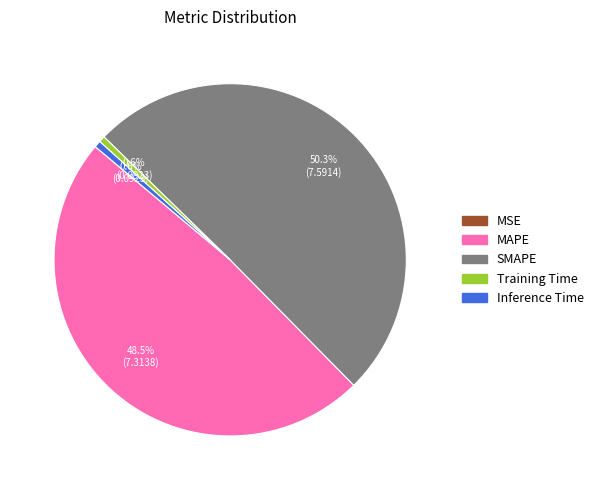

What is the largest slice in the pie chart?

SMAPE